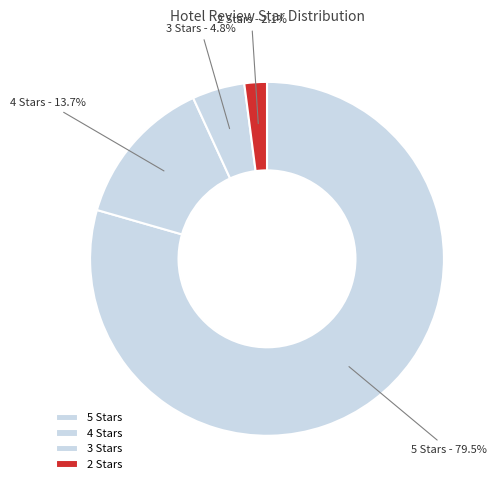

What is the ratio of the value at 2 Stars to the value at 3 Stars?

0.4